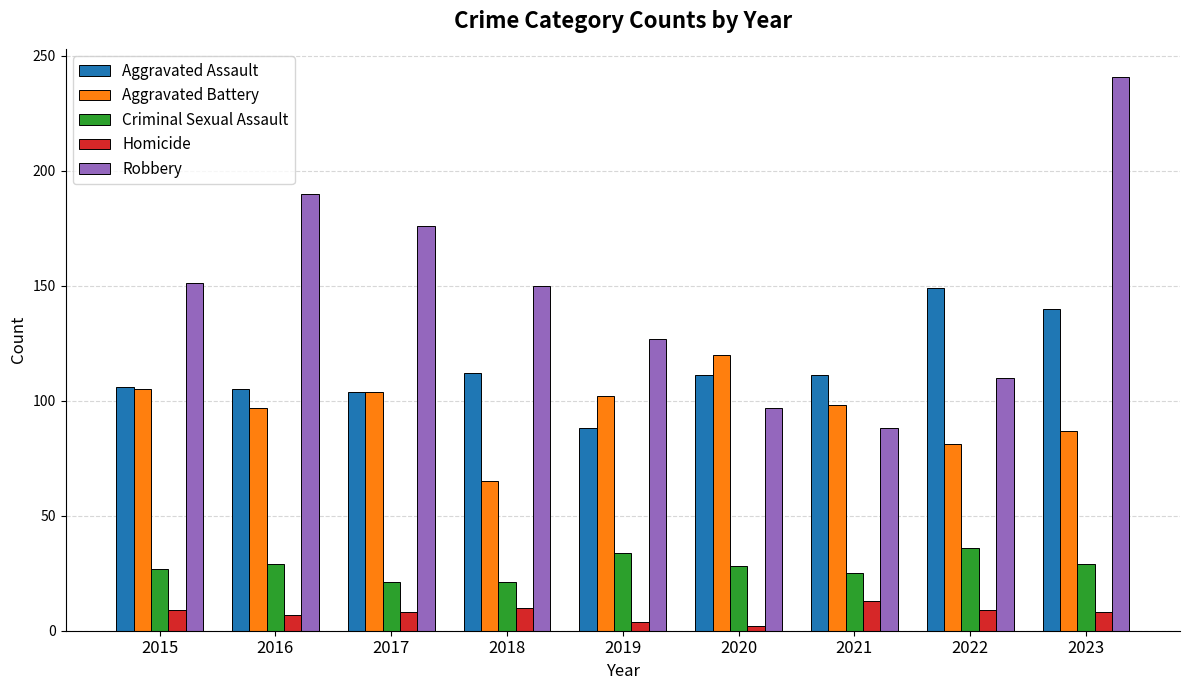

Which series has the largest range (max minus min)?

Robbery